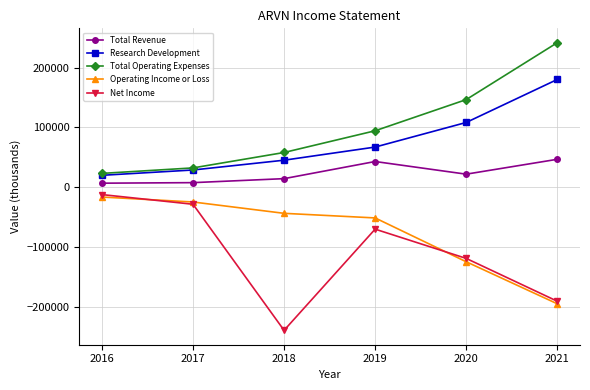

True or false: Operating Income or Loss and Total Revenue cross at least once.

False